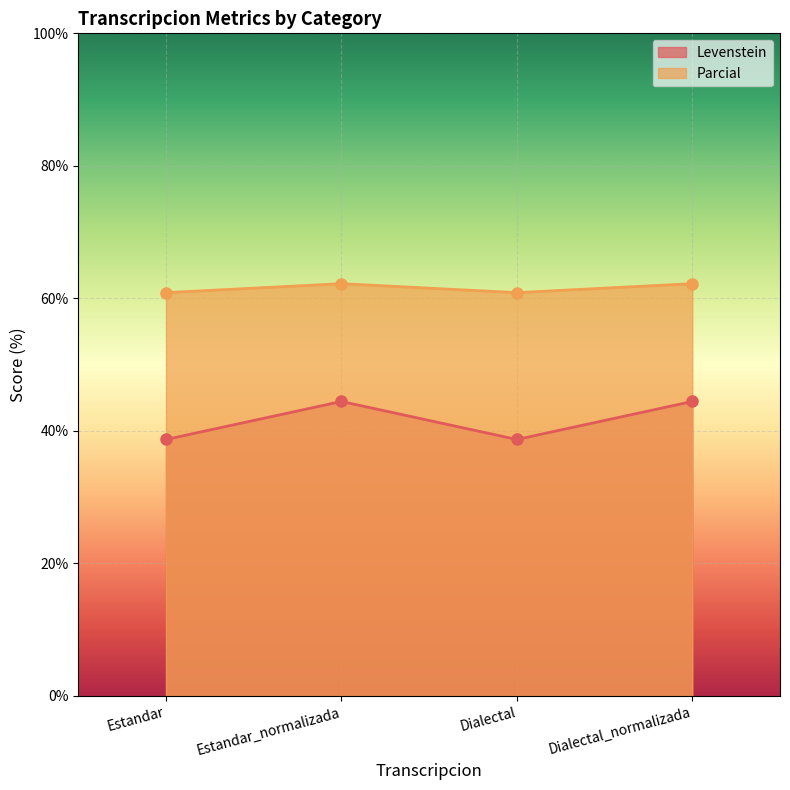

The Parcial series shows 62.2 at Estandar_normalizada. True or false?

True